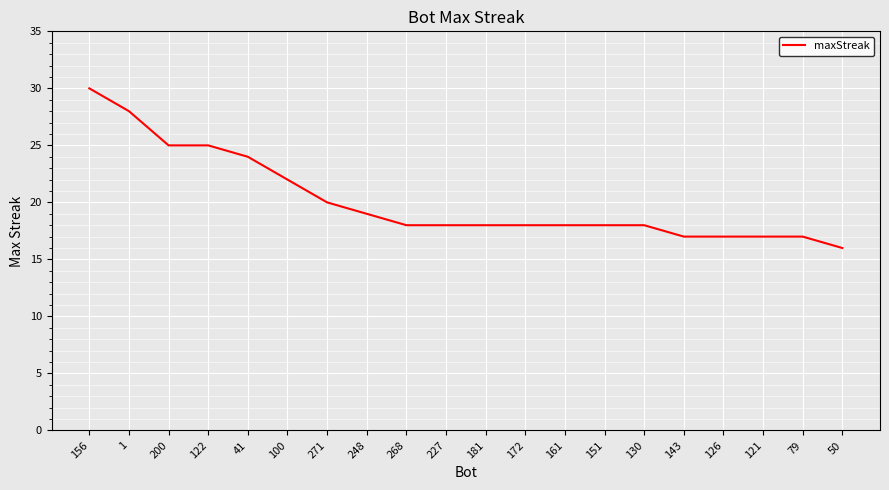

What position from the left is 161?

13